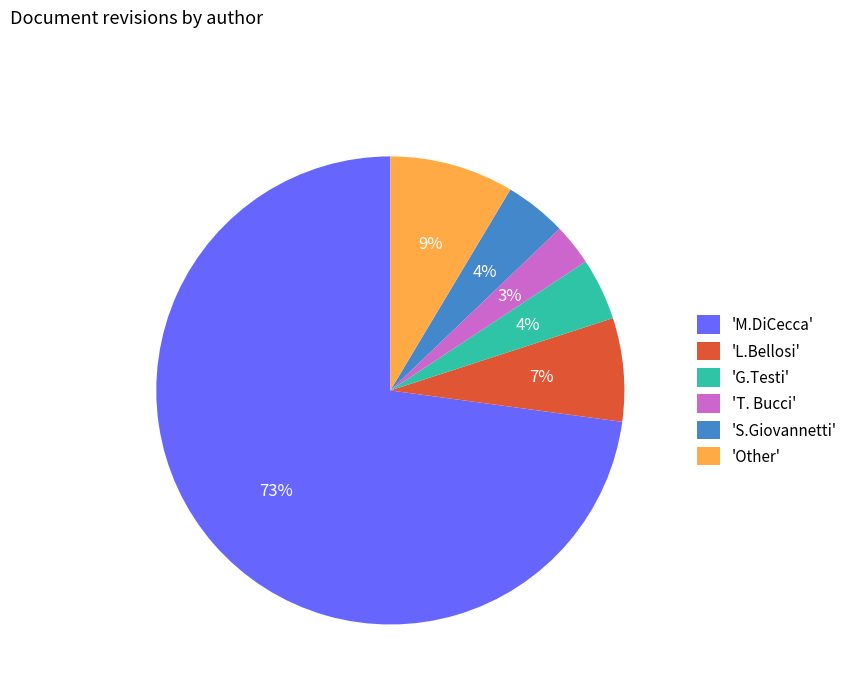

To the nearest percent, what is the average slice percentage?

17%